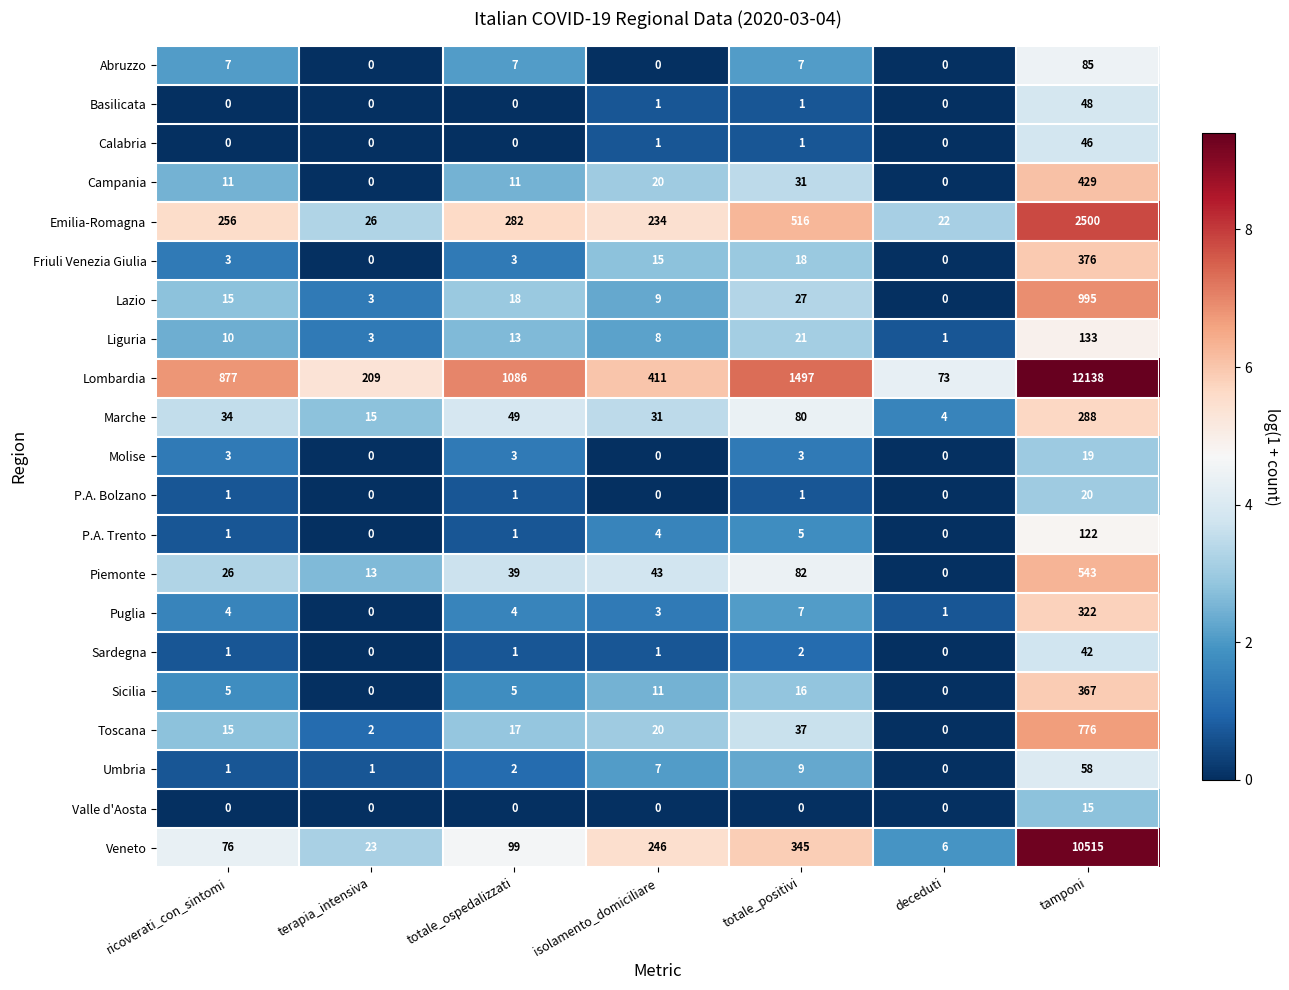

True or false: P.A. Bolzano has a value of 0 at isolamento_domiciliare.

True